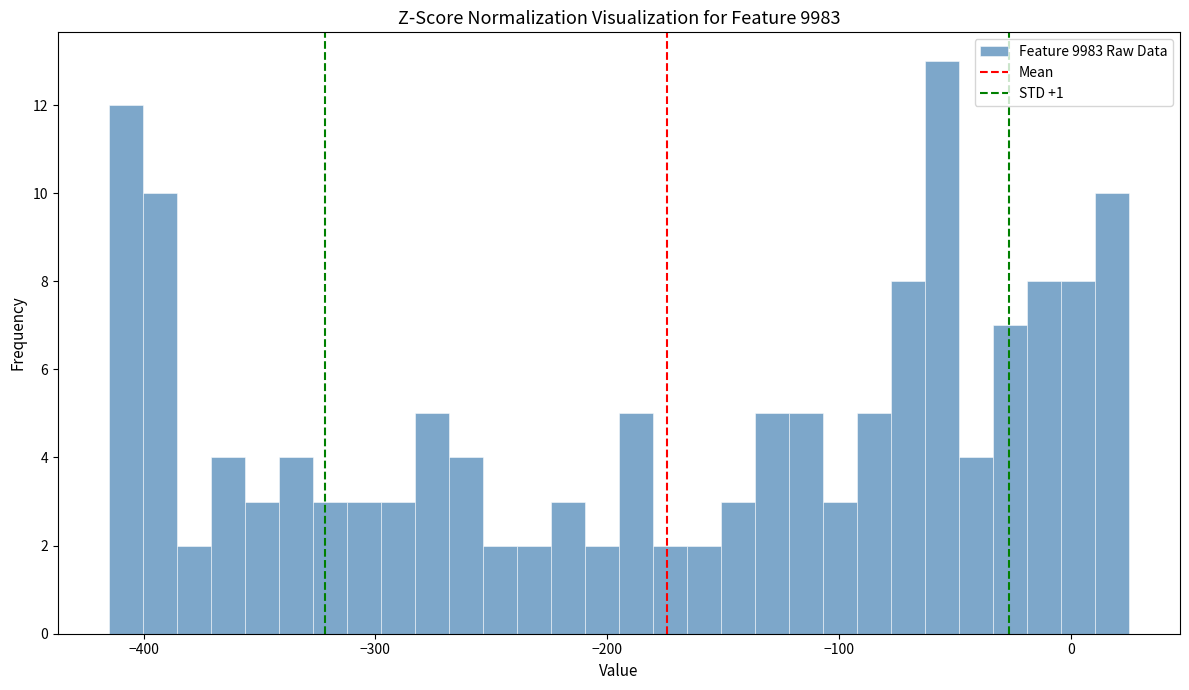

Read against the x-axis, roughly where is the centre of the tallest bar?

-60